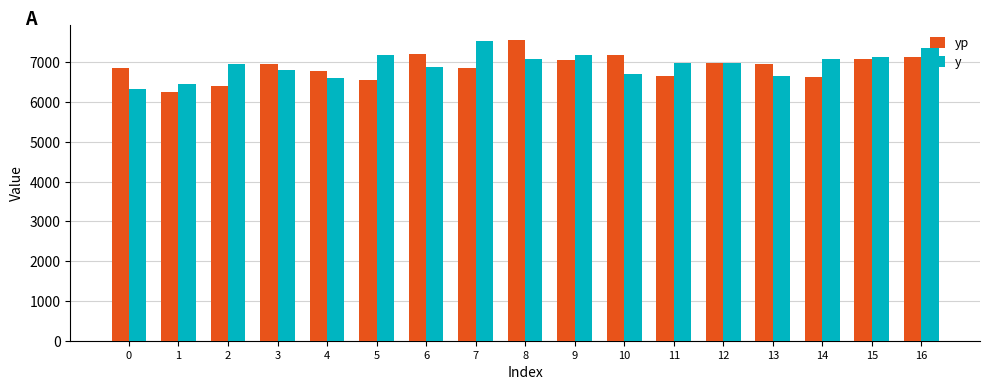

Rank the series at 4 from lowest to highest value.

y, yp